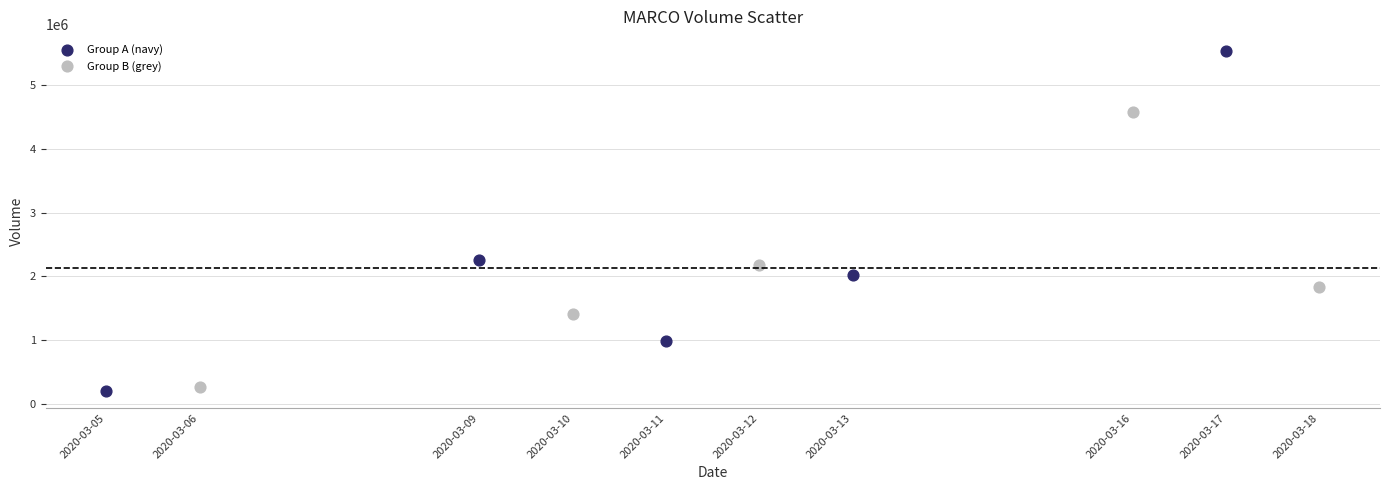

Which series reaches the maximum Y coordinate?

Group A (navy)